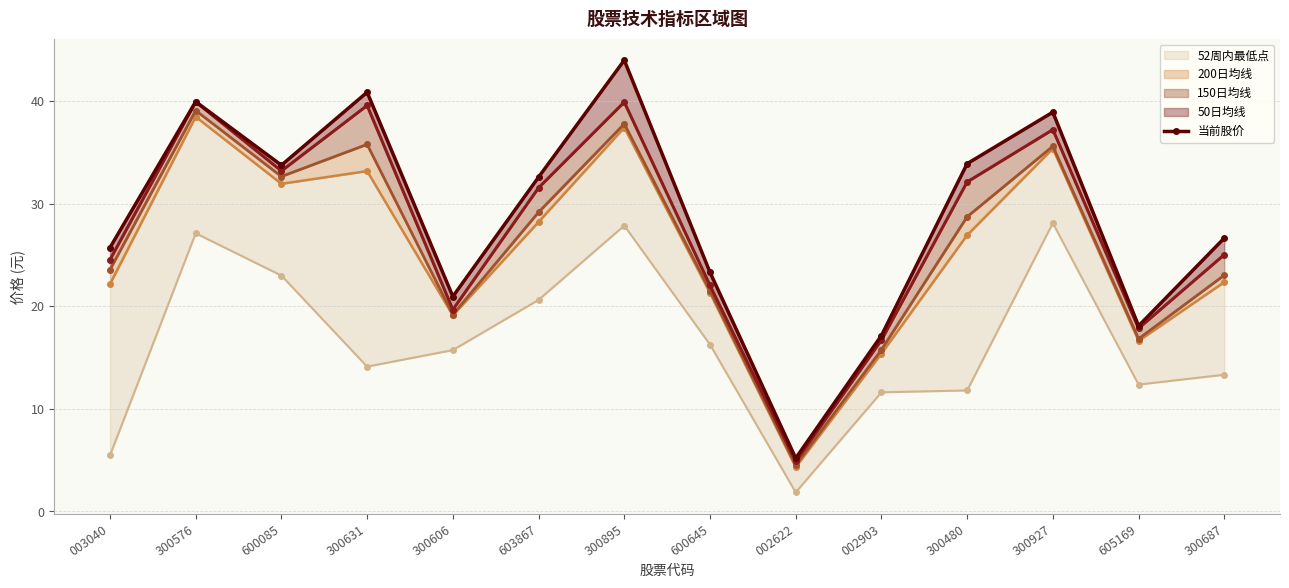

What is the spread (max minus min) of values at 300927?

10.8